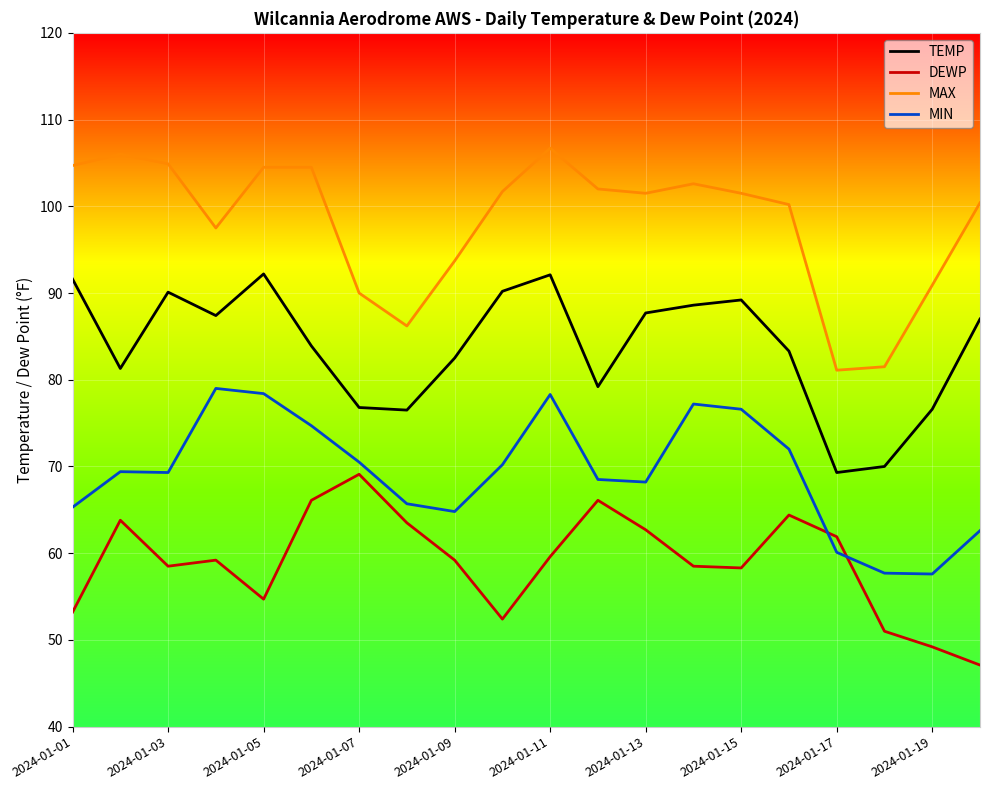

What is the minimum value for MAX?

81.1